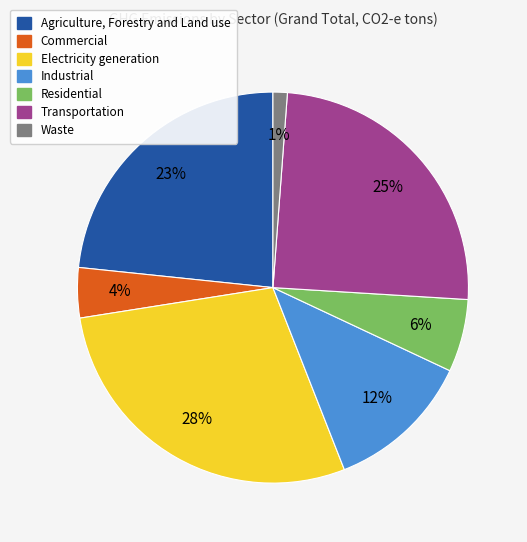

Which category has the biggest portion of the pie?

Electricity generation